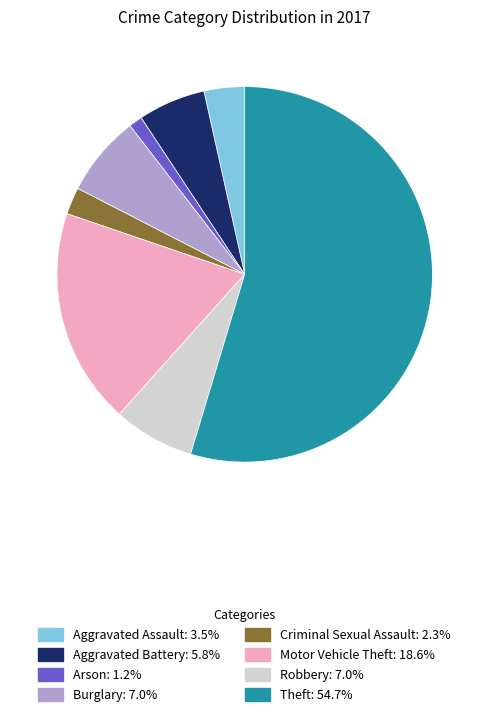

Do Aggravated Assault and Burglary together represent more than half of the pie?

No